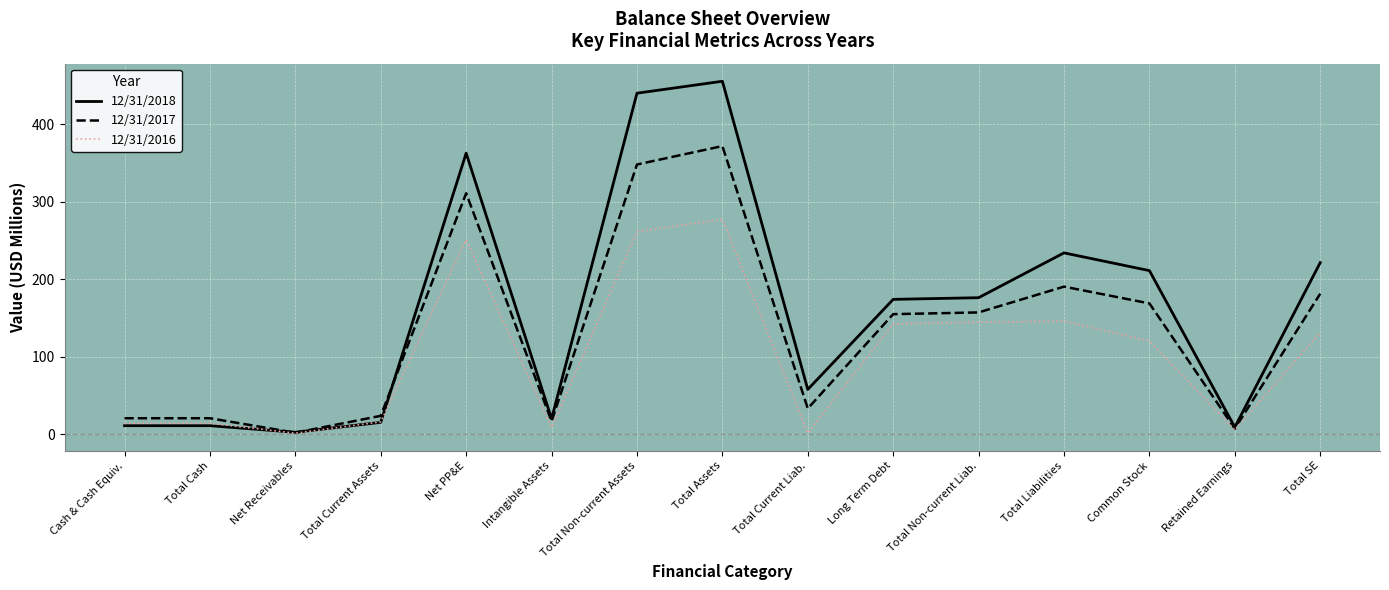

What is the total value across all series at Total Current Assets?

55.2